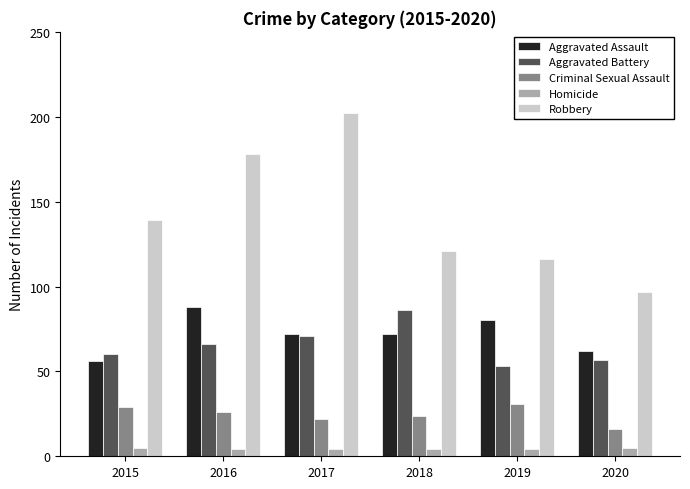

Reading left to right, what are all the values shown in this chart?

Aggravated Assault: 56	88	72	72	80	62
Aggravated Battery: 60	66	71	86	53	57
Criminal Sexual Assault: 29	26	22	24	31	16
Homicide: 5	4	4	4	4	5
Robbery: 139	178	202	121	116	97